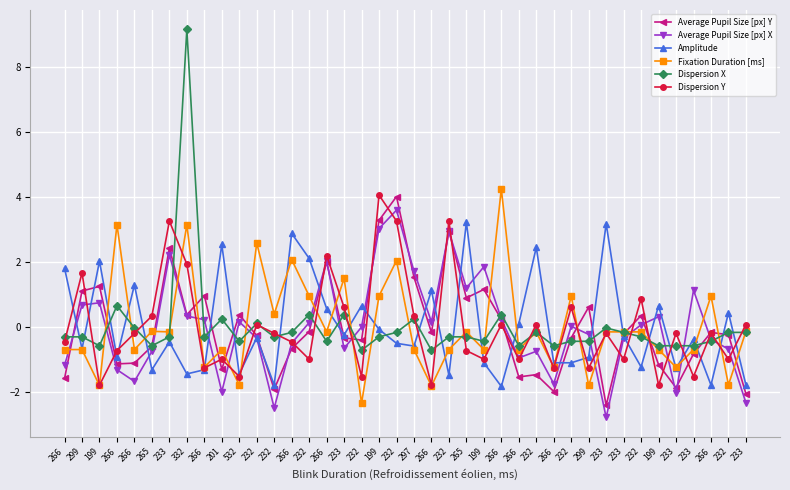

What are all the series names shown in the legend?

Average Pupil Size [px] Y, Average Pupil Size [px] X, Amplitude, Fixation Duration [ms], Dispersion X, Dispersion Y